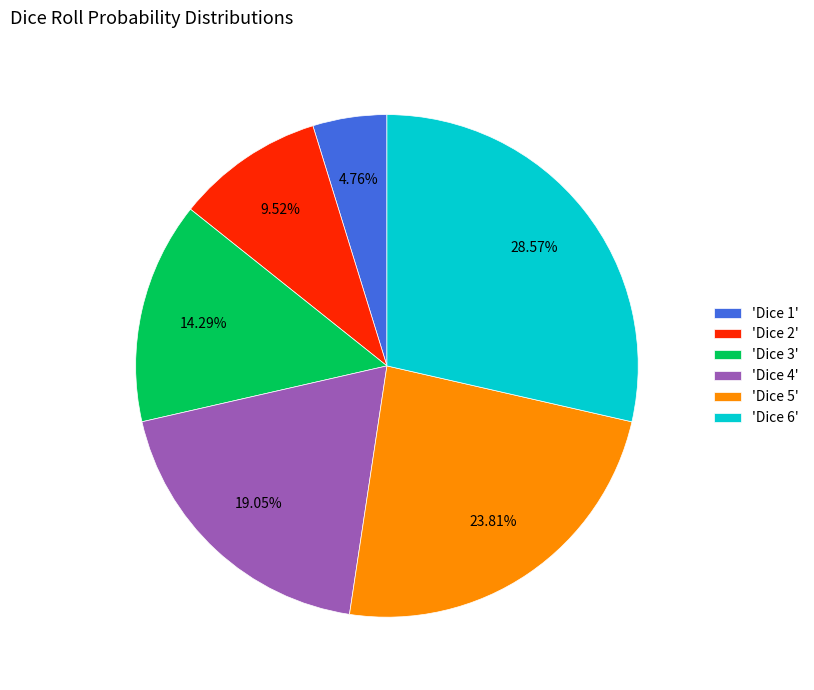

Is the sum of 'Dice 6' and 'Dice 4' greater than half?

No